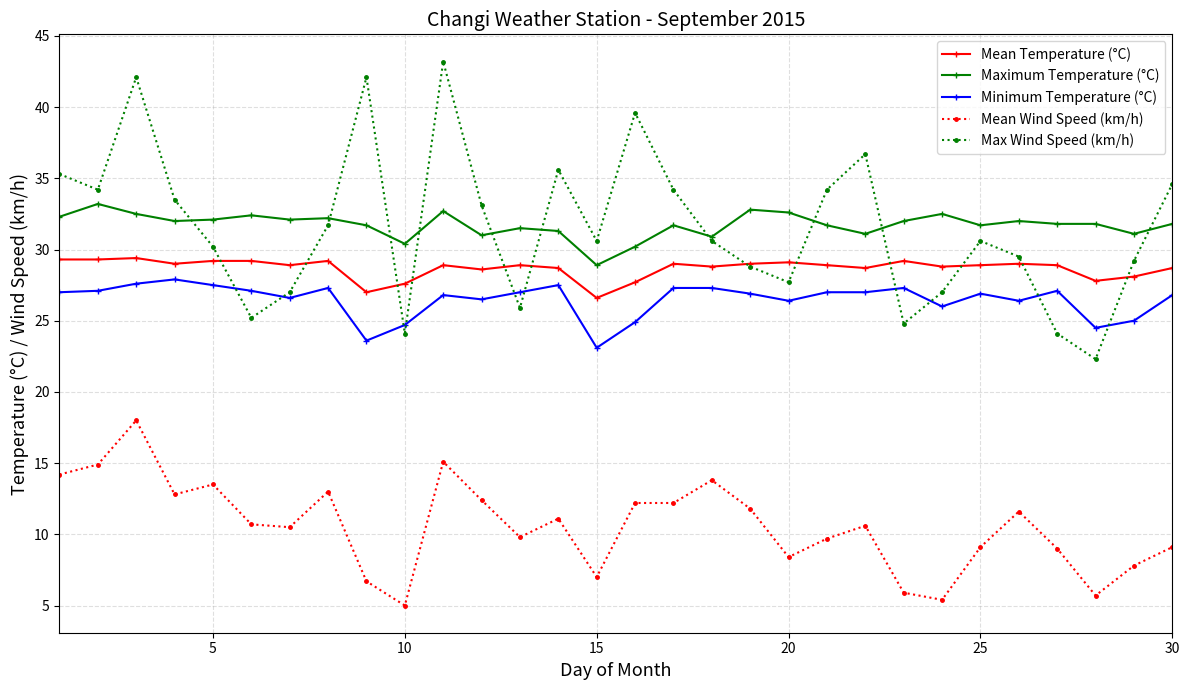

True or false: Max Wind Speed (km/h) has more than 2 interior local peaks.

True